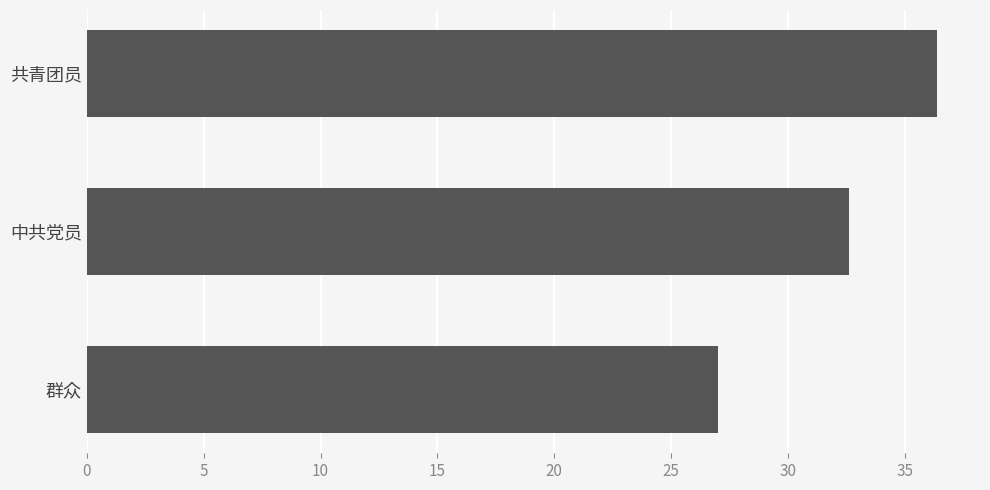

Which category has the lowest value across all series?

群众